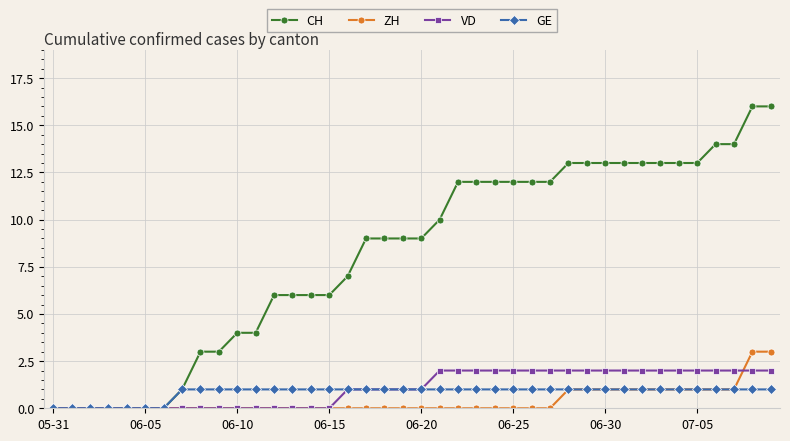

Rank the series by their maximum value, from highest to lowest.

CH, ZH, VD, GE